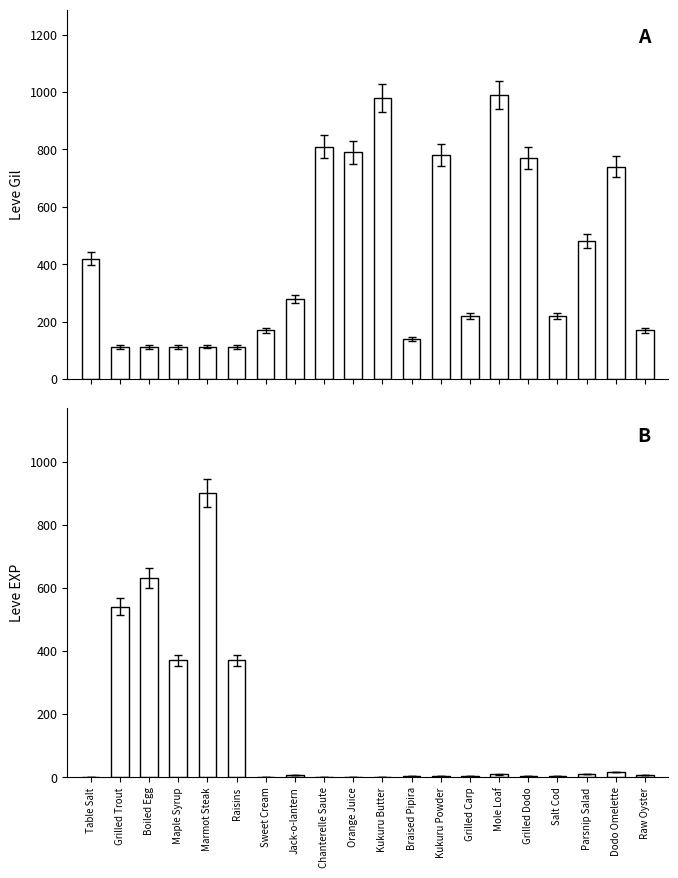

Are the bars horizontal?

No